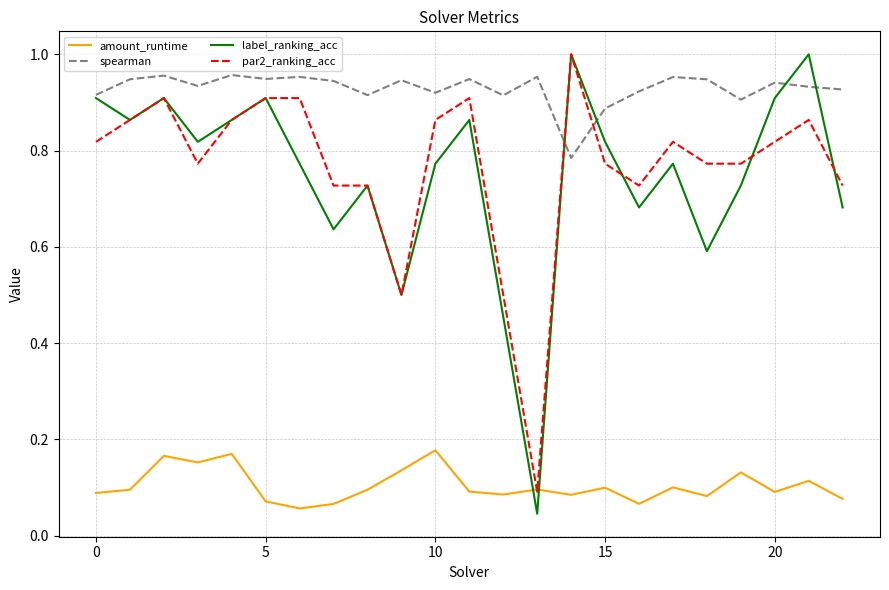

Which series has the largest range (max minus min)?

label_ranking_acc